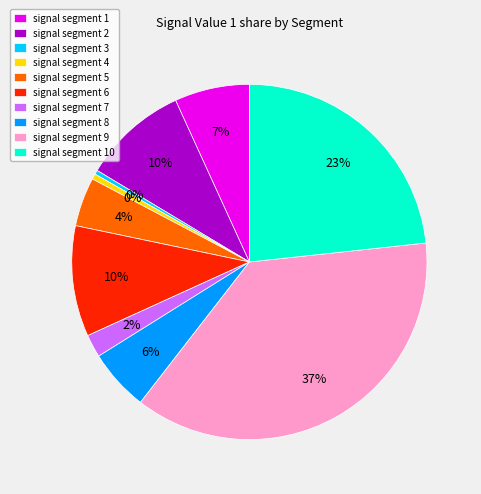

Is there any slice that represents more than half of the pie?

No